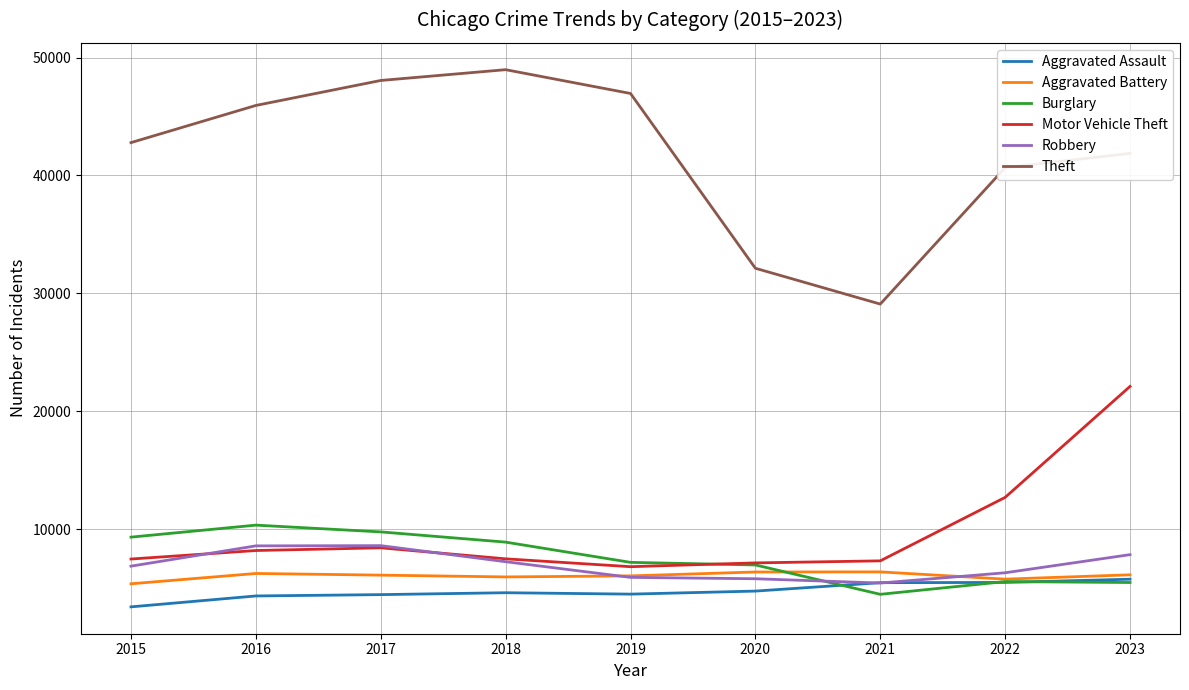

What are all the series names shown in the legend?

Aggravated Assault, Aggravated Battery, Burglary, Motor Vehicle Theft, Robbery, Theft